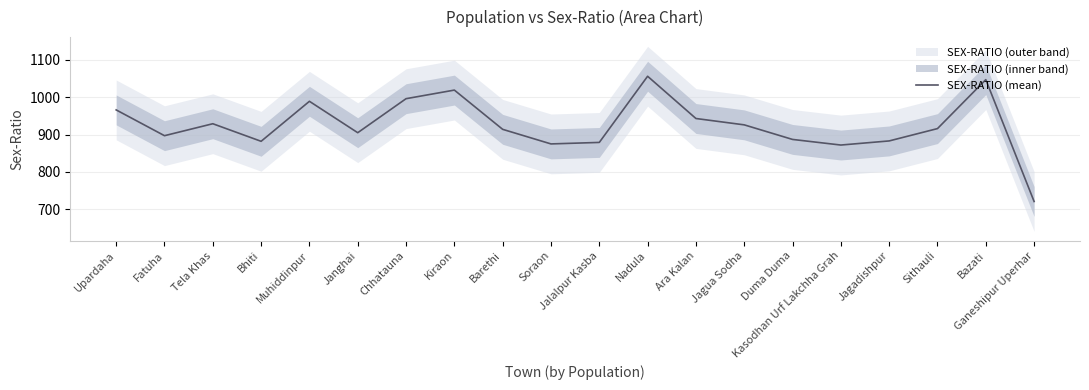

List the labels in order of value, smallest first.

Ganeshipur Uperhar, Kasodhan Urf Lakchha Grah, Soraon, Jalalpur Kasba, Bhiti, Jagadishpur, Duma Duma, Fatuha, Janghai, Barethi, Sithauli, Jagua Sodha, Tela Khas, Ara Kalan, Upardaha, Muhiddinpur, Chhatauna, Kiraon, Bazati, Nadula